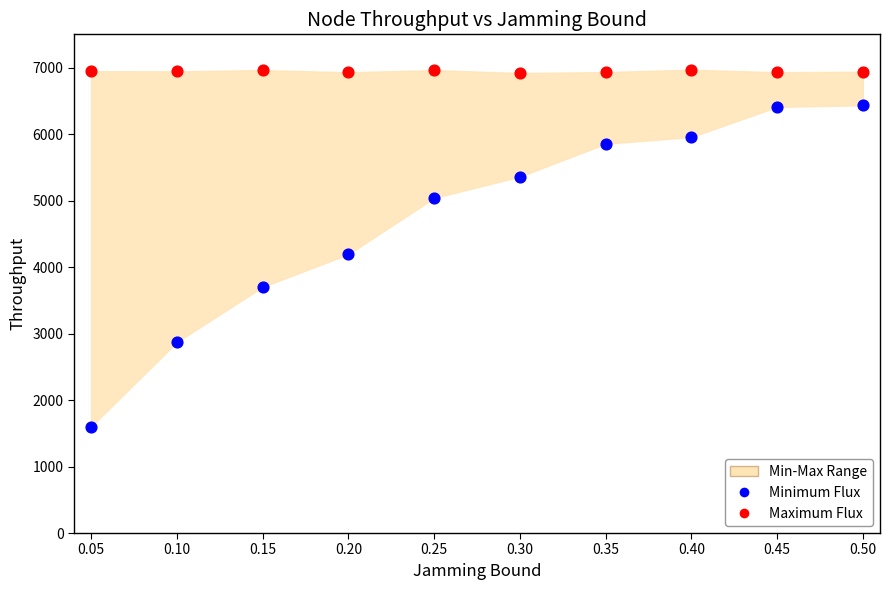

Which series reaches the minimum Y coordinate?

Minimum Flux